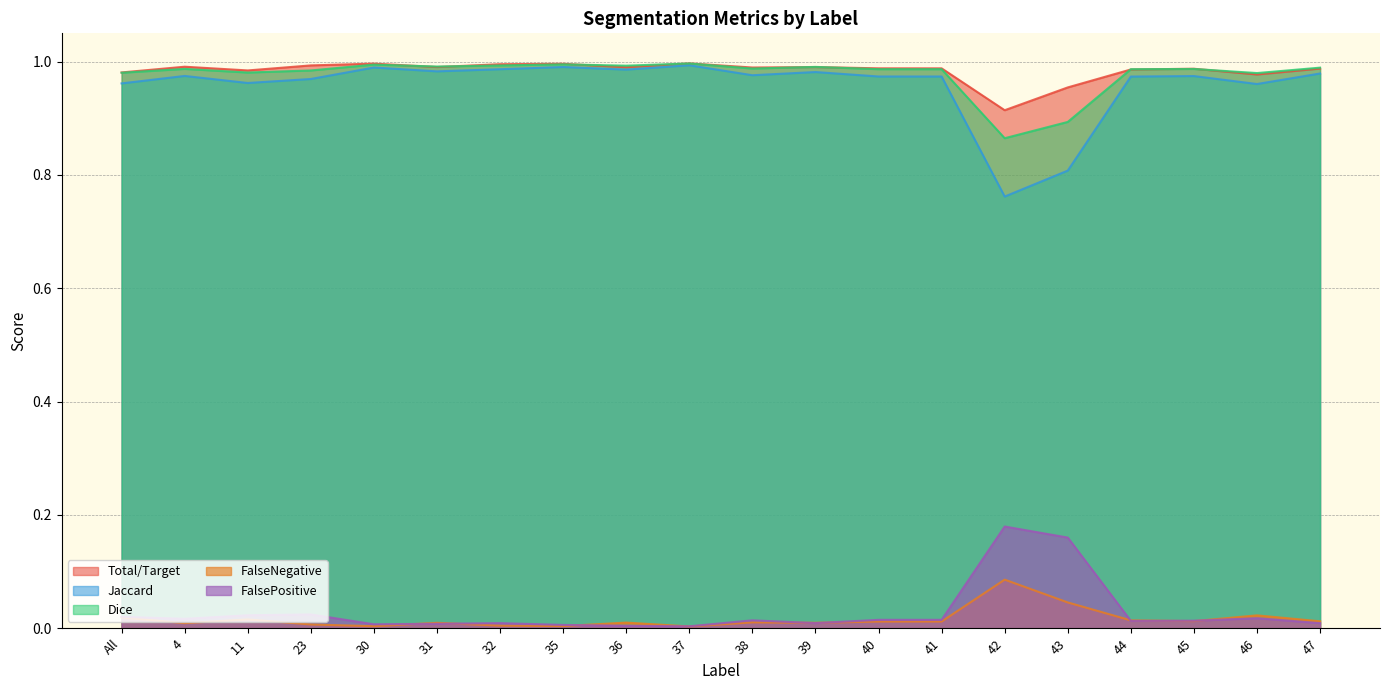

How many distinct data groups are displayed?

5